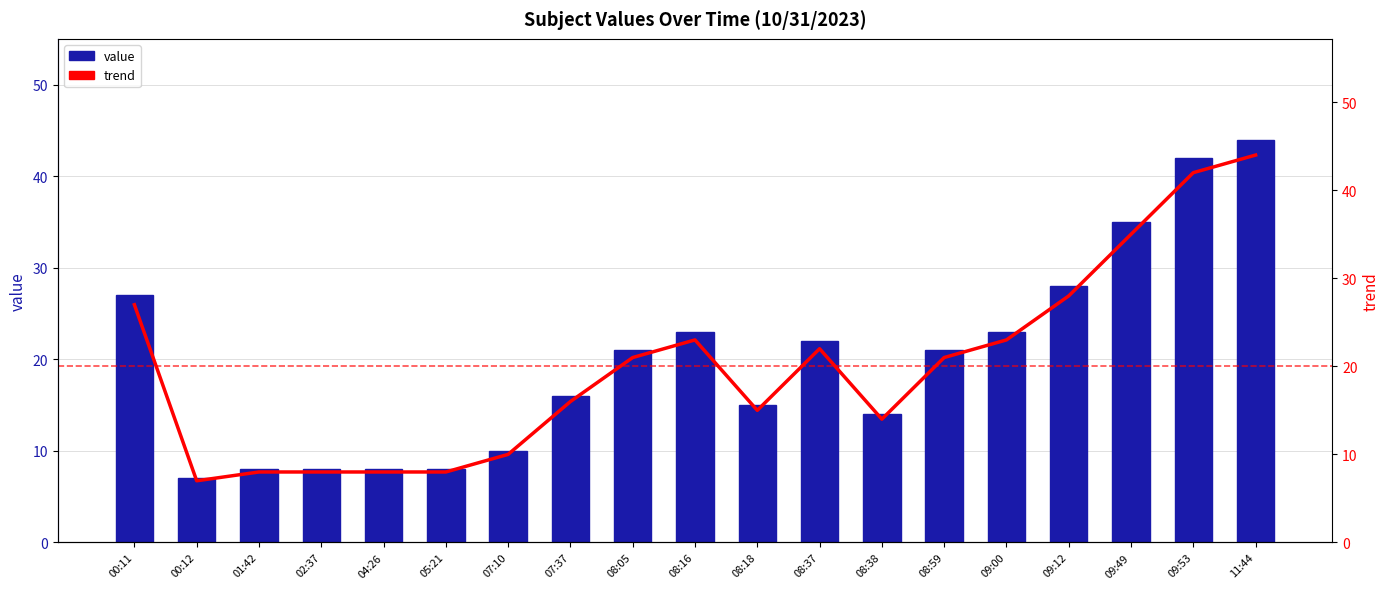

Reading left to right, what are all the values shown in this chart?

value: 27	7	8	8	8	8	10	16	21	23	15	22	14	21	23	28	35	42	44
trend: 27	7	8	8	8	8	10	16	21	23	15	22	14	21	23	28	35	42	44